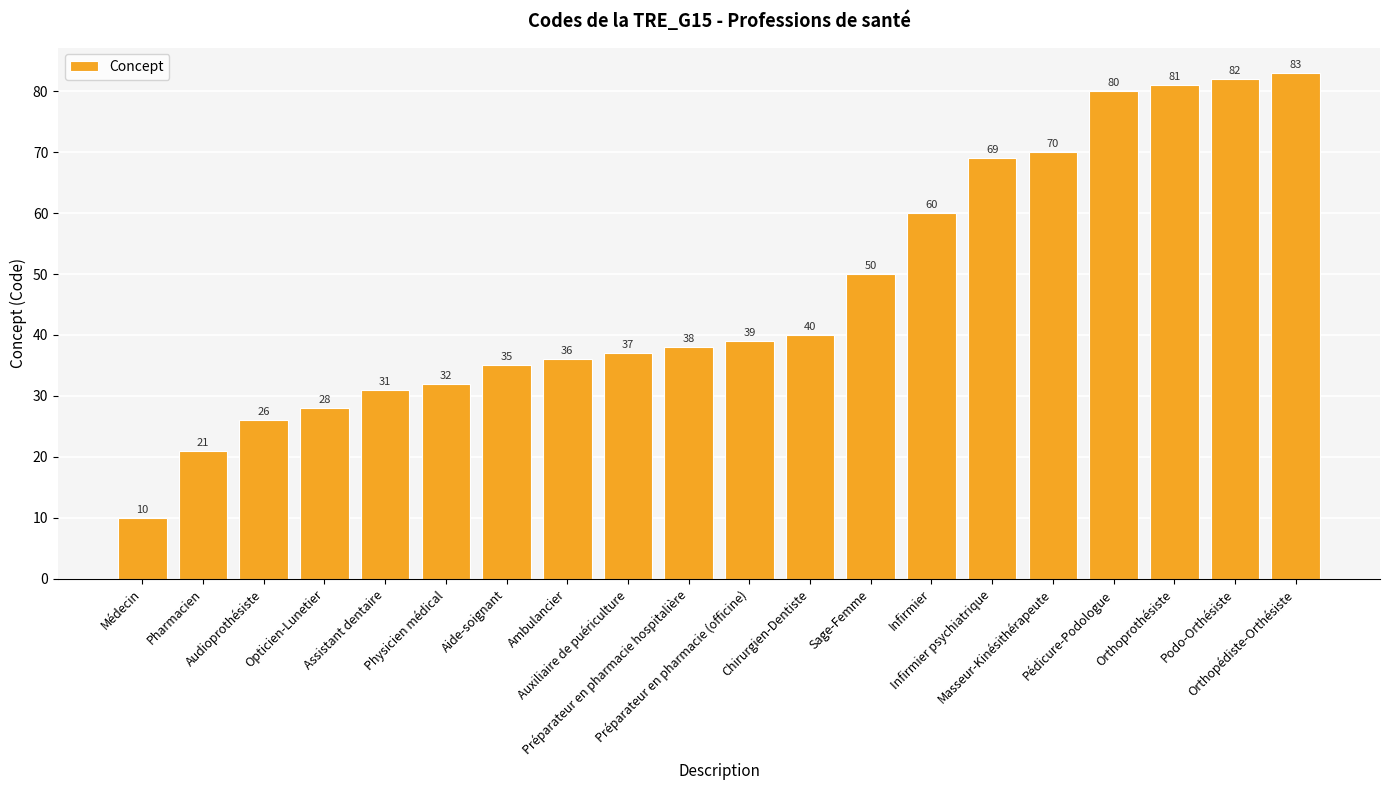

What is the label of the 16th bar from the left?

Masseur-Kinésithérapeute